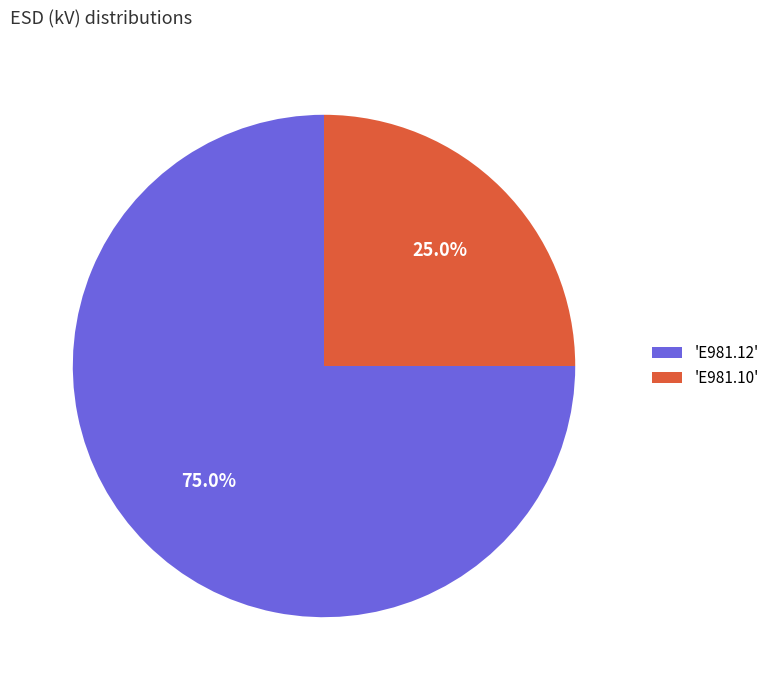

Is there a majority slice in this chart?

Yes